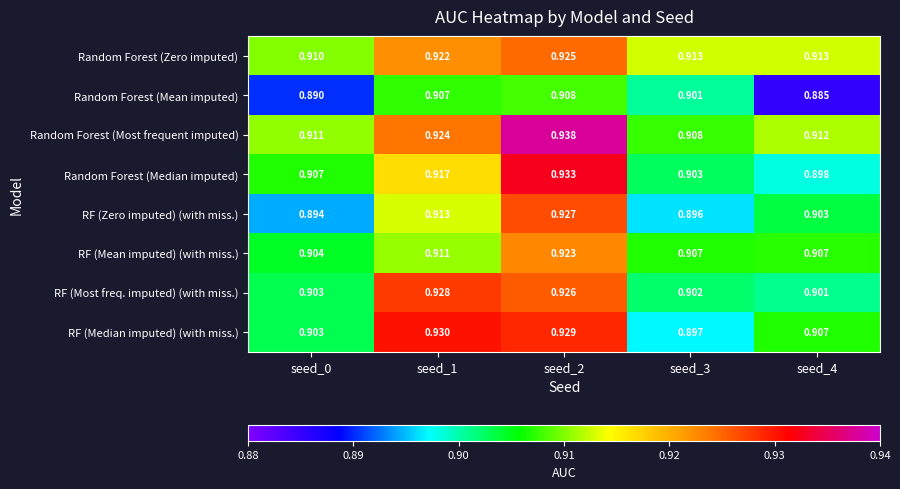

List the series in order of their peak value, lowest first.

Random Forest (Mean imputed), RF (Mean imputed) (with miss.), Random Forest (Zero imputed), RF (Zero imputed) (with miss.), RF (Most freq. imputed) (with miss.), RF (Median imputed) (with miss.), Random Forest (Median imputed), Random Forest (Most frequent imputed)